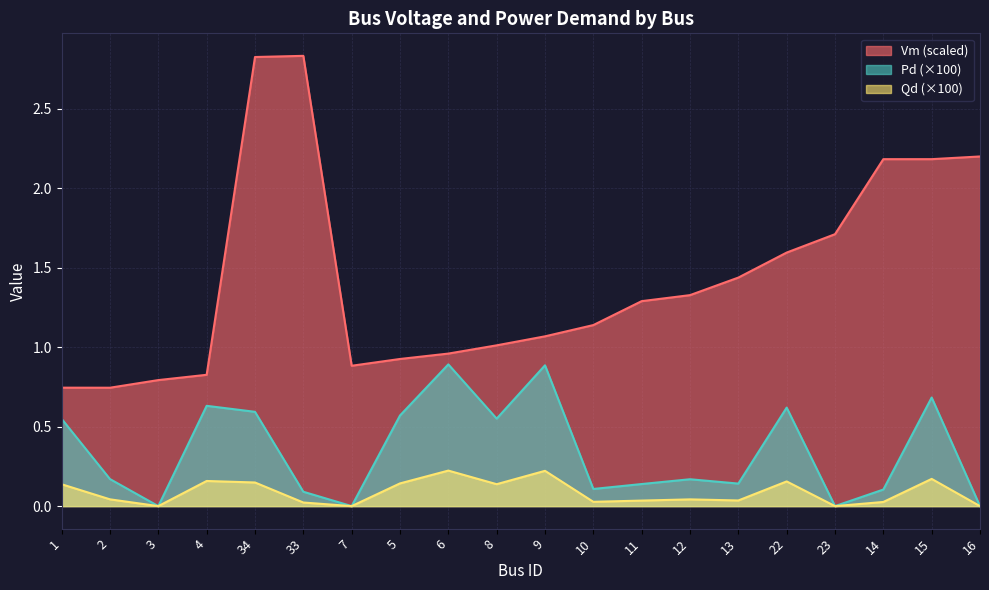

Reading left to right, extract all data points from this chart.

Vm: 0.7	0.7	0.8	0.8	2.8	2.8	0.9	0.9	1.0	1.0	1.1	1.1	1.3	1.3	1.4	1.6	1.7	2.2	2.2	2.2
Pd: 0.5	0.2	0.0	0.6	0.6	0.1	0.0	0.6	0.9	0.6	0.9	0.1	0.1	0.2	0.1	0.6	0.0	0.1	0.7	0.0
Qd: 0.1	0.0	0.0	0.2	0.1	0.0	0.0	0.1	0.2	0.1	0.2	0.0	0.0	0.0	0.0	0.2	0.0	0.0	0.2	0.0